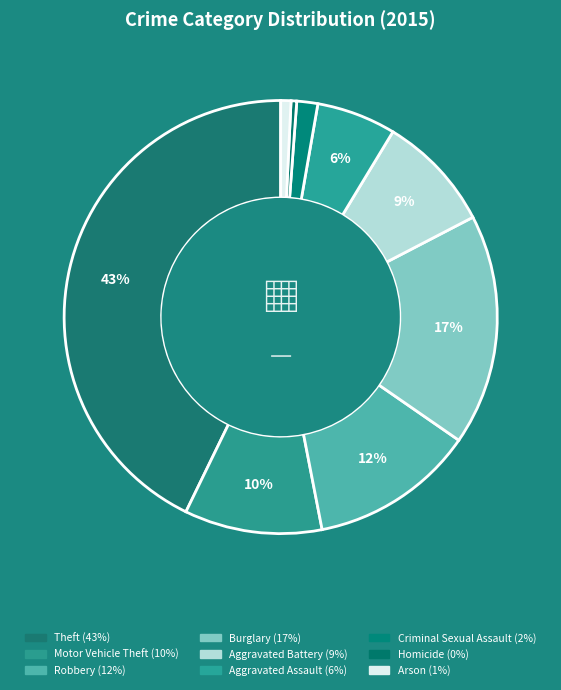

Rank the categories by value from highest to lowest.

Theft, Burglary, Robbery, Motor Vehicle Theft, Aggravated Battery, Aggravated Assault, Criminal Sexual Assault, Arson, Homicide